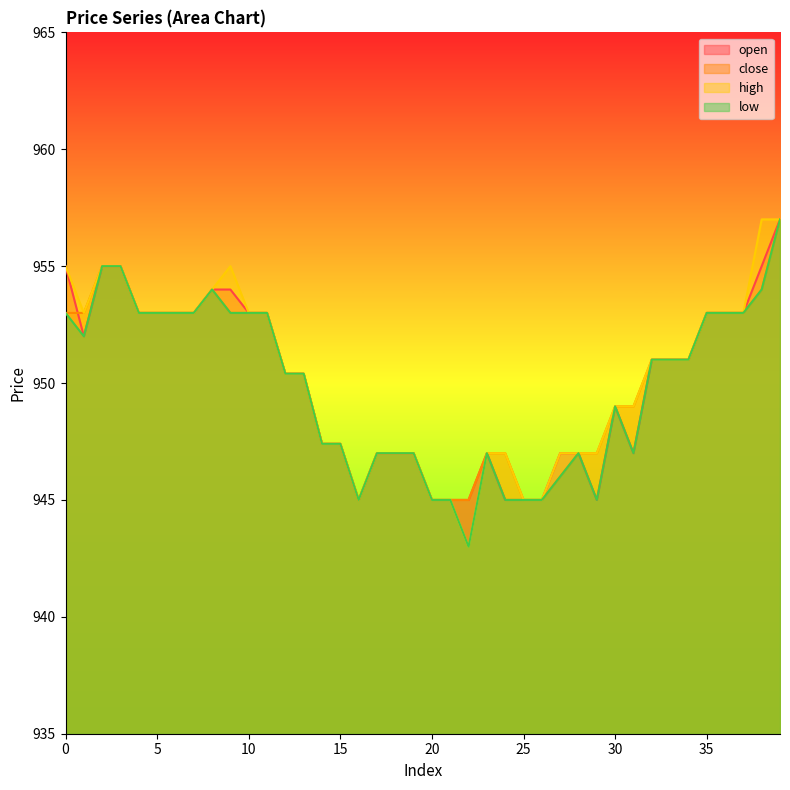

Which series changed the most between 13 and 33?

open